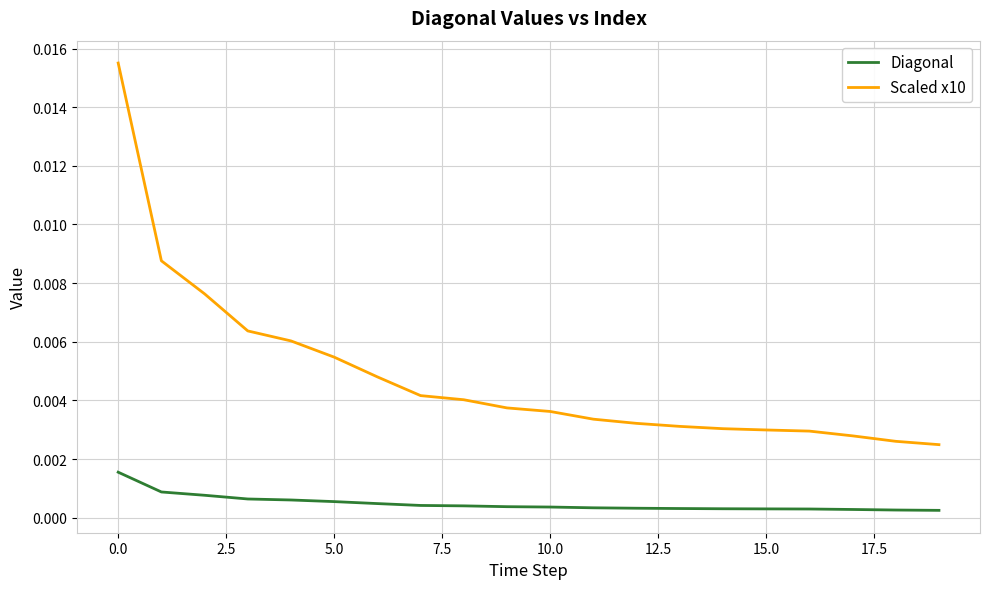

True or false: Scaled x10 and Diagonal cross at least once.

False